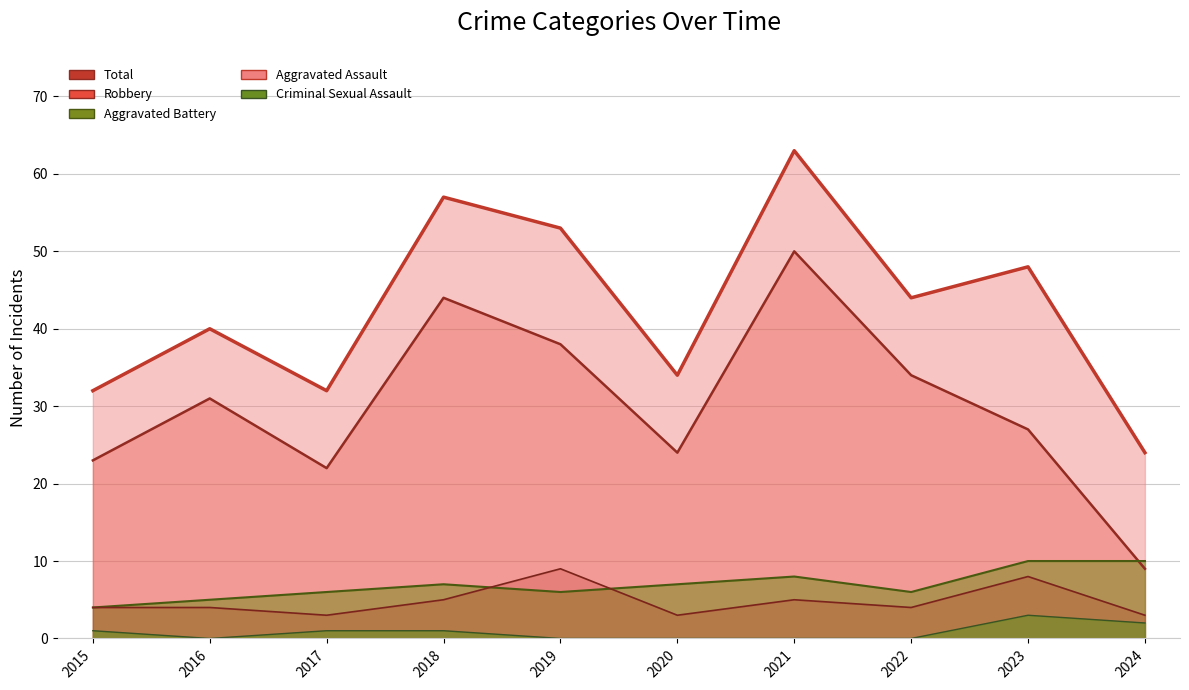

Is it true that Criminal Sexual Assault (line) equals 1 at 2018?

True